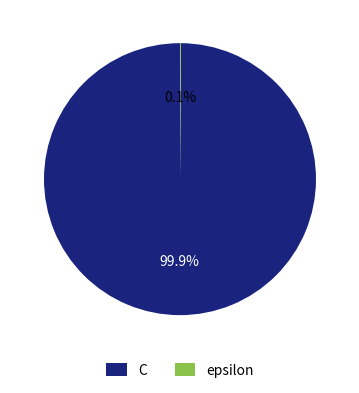

Is there any slice that represents more than half of the pie?

Yes